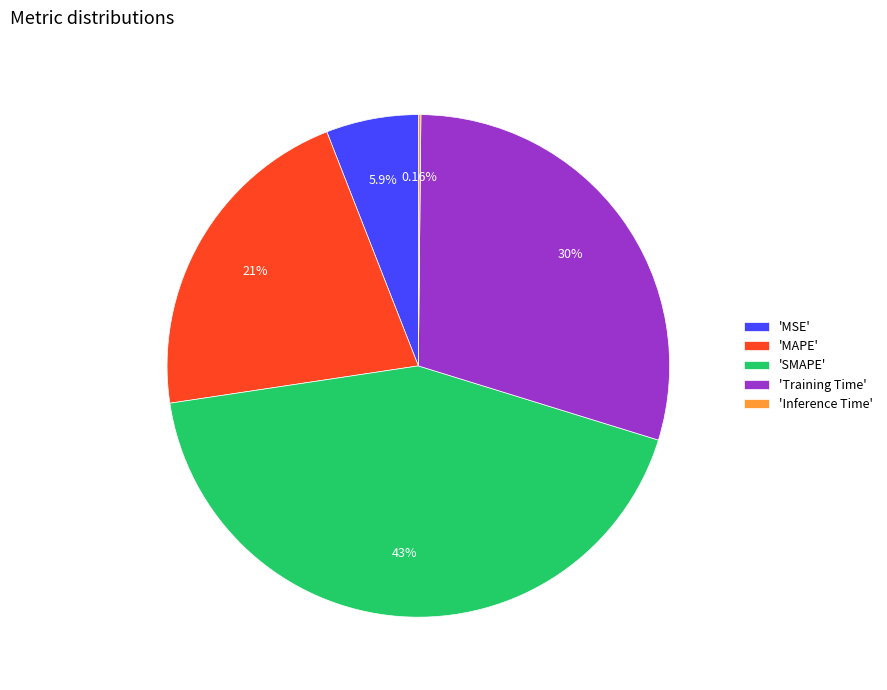

Does any single category account for the majority?

No